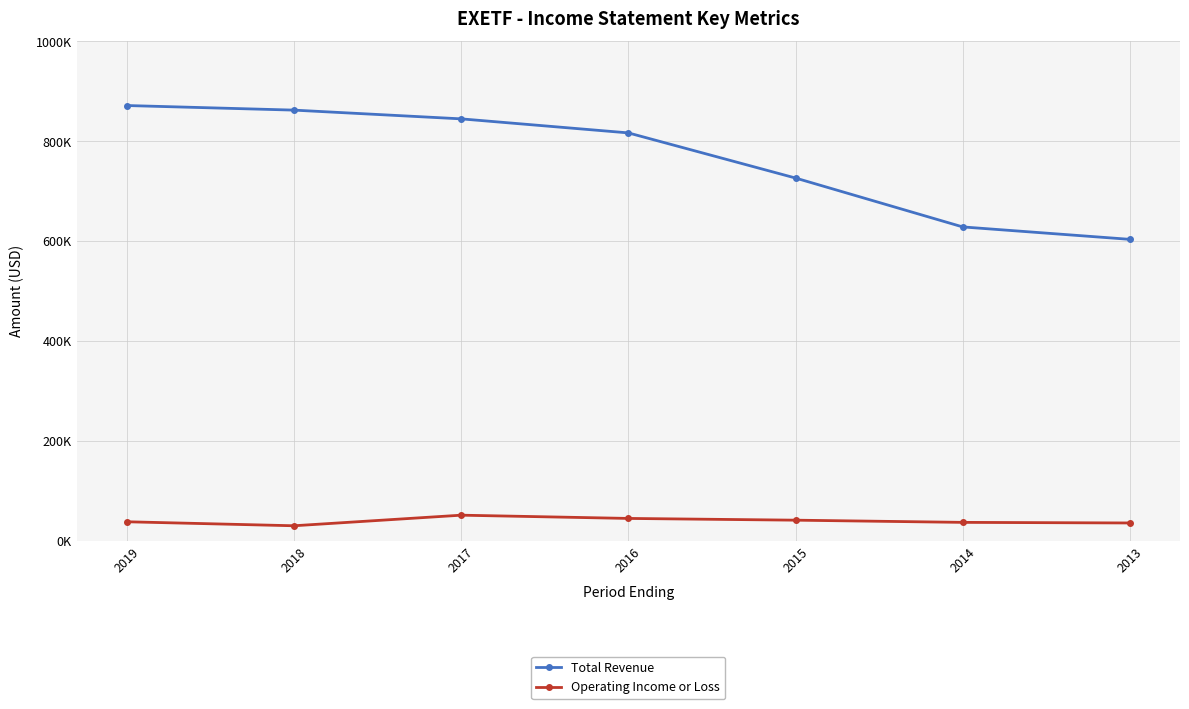

True or false: Operating Income or Loss and Total Revenue cross at least once.

False